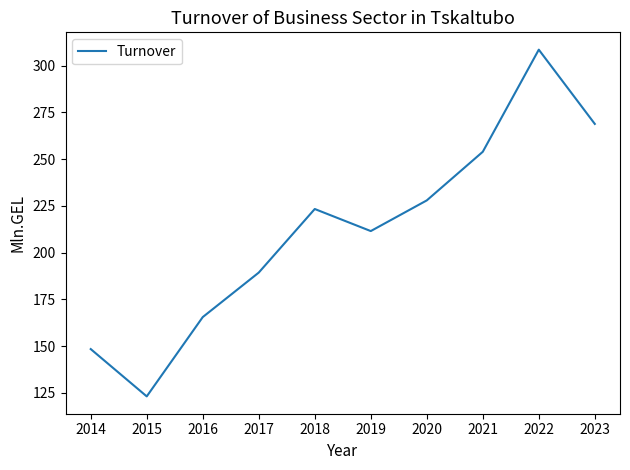

Is it true that the value at 2020 is 227.9?

True